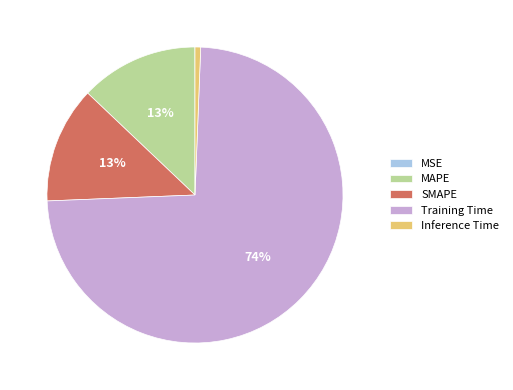

To the nearest percent, what is the average slice percentage?

20%